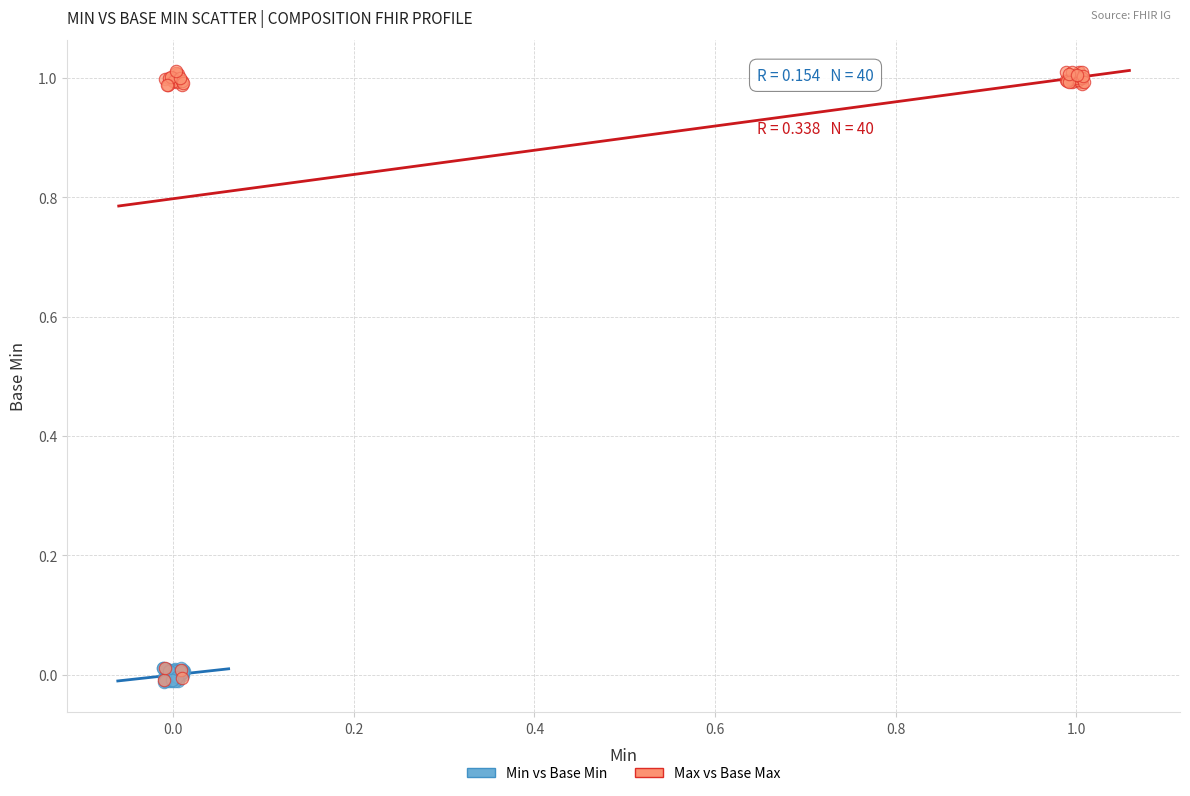

What are all the series names shown in the legend?

Min vs Base Min, Max vs Base Max